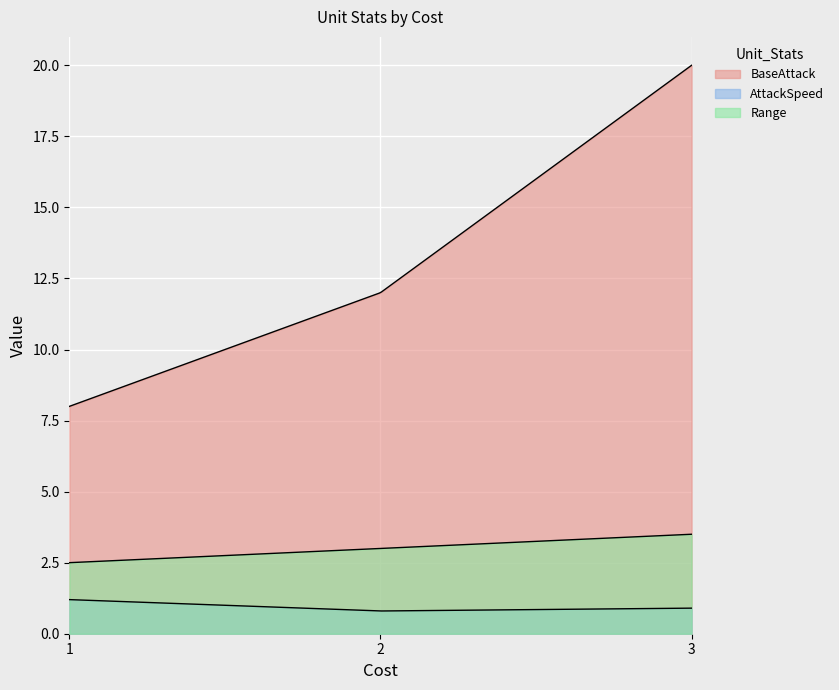

How many data points does each series have?

3